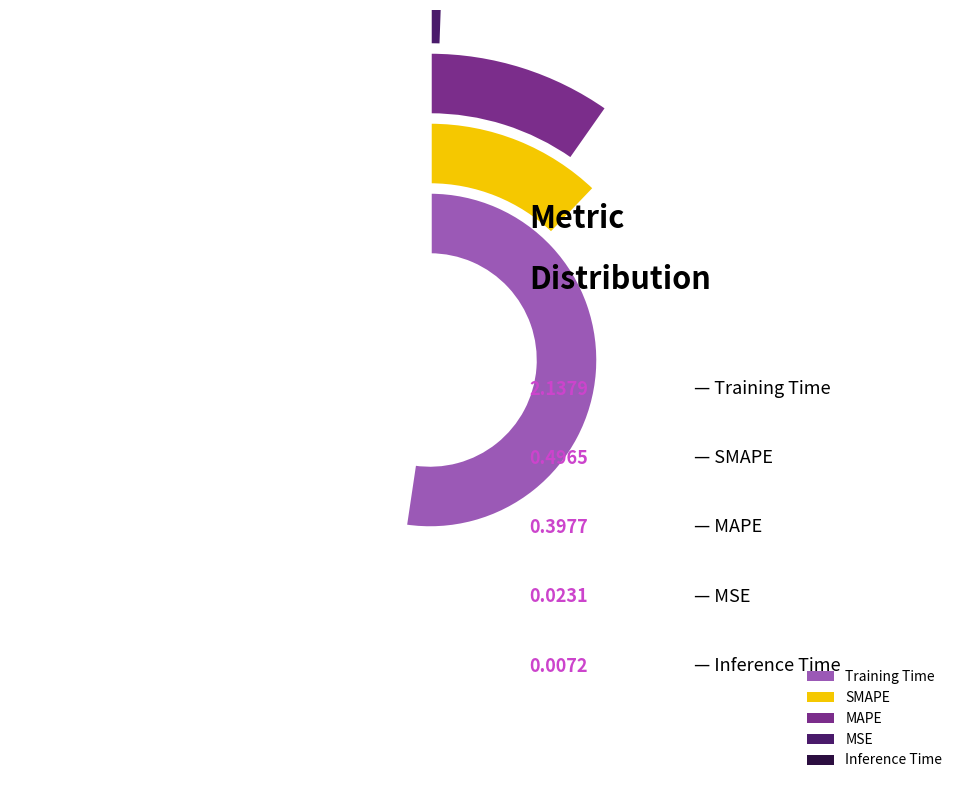

True or false: Training Time accounts for 63% of the total.

False